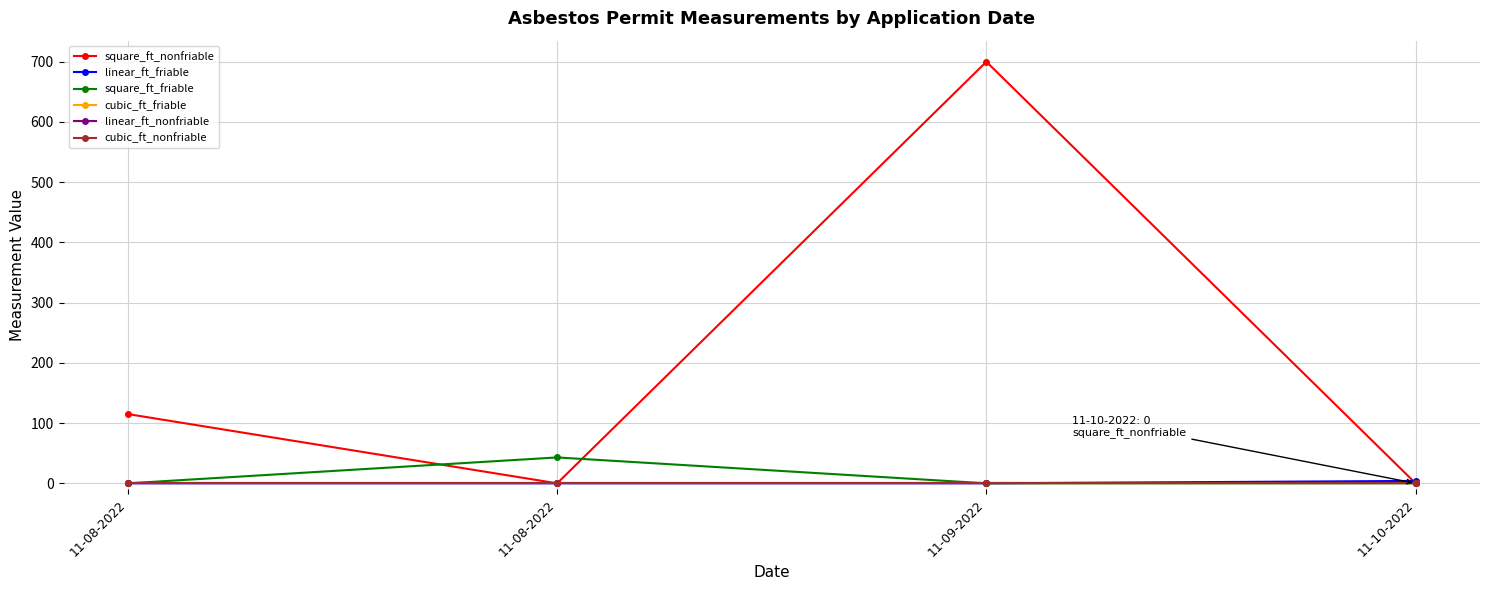

Does the chart have visible grid lines?

Yes